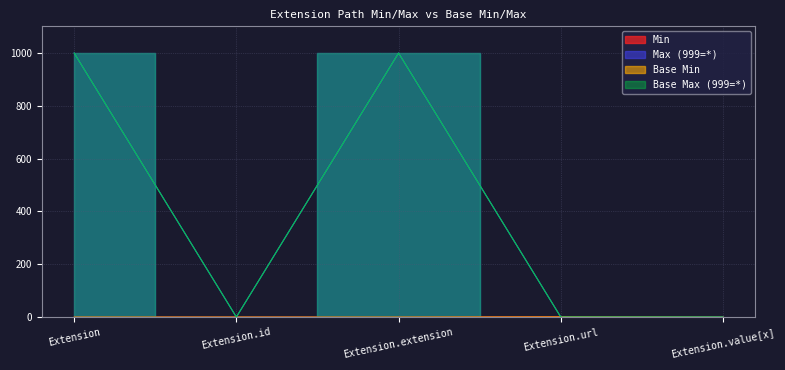

What is the difference between the highest and lowest values at Extension.value[x]?

1